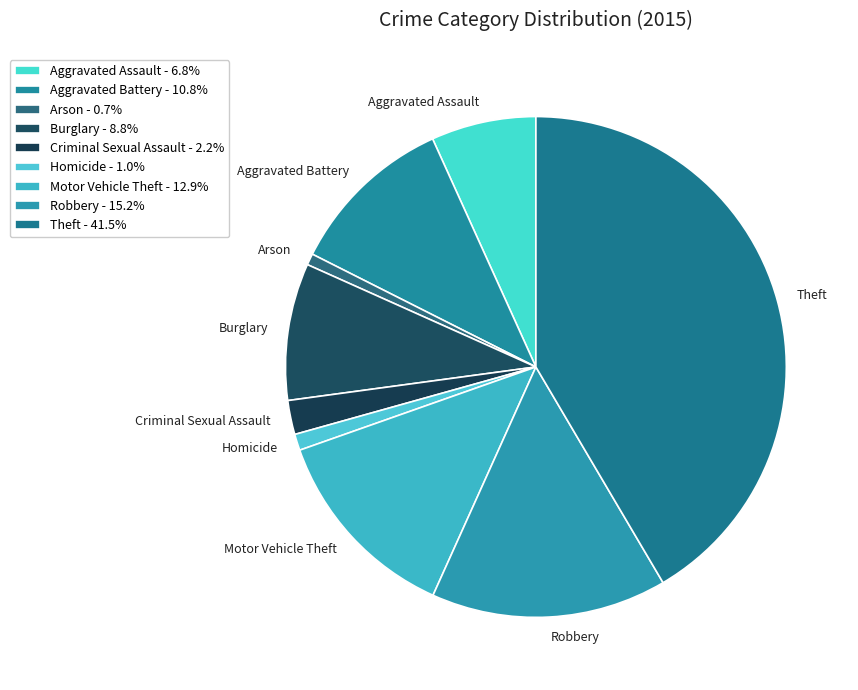

What is the ratio of the value at Motor Vehicle Theft to the value at Arson?

17.5